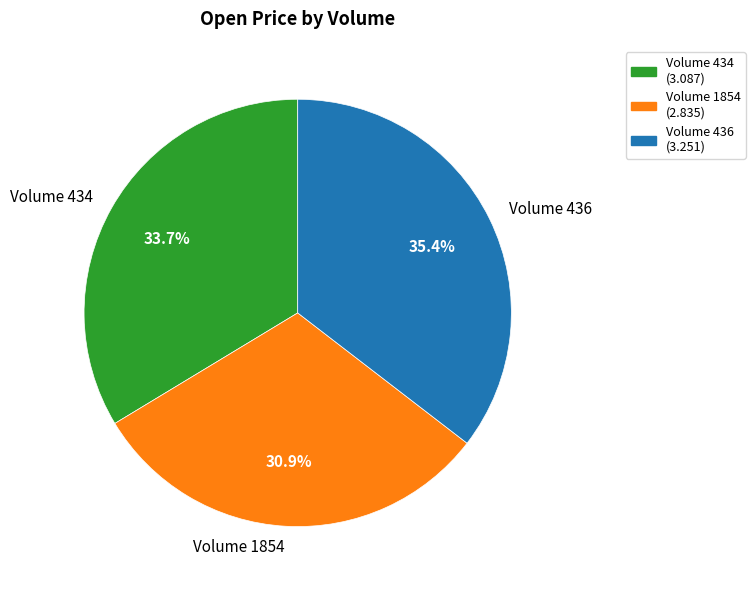

To the nearest percent, what is the average slice percentage?

33%